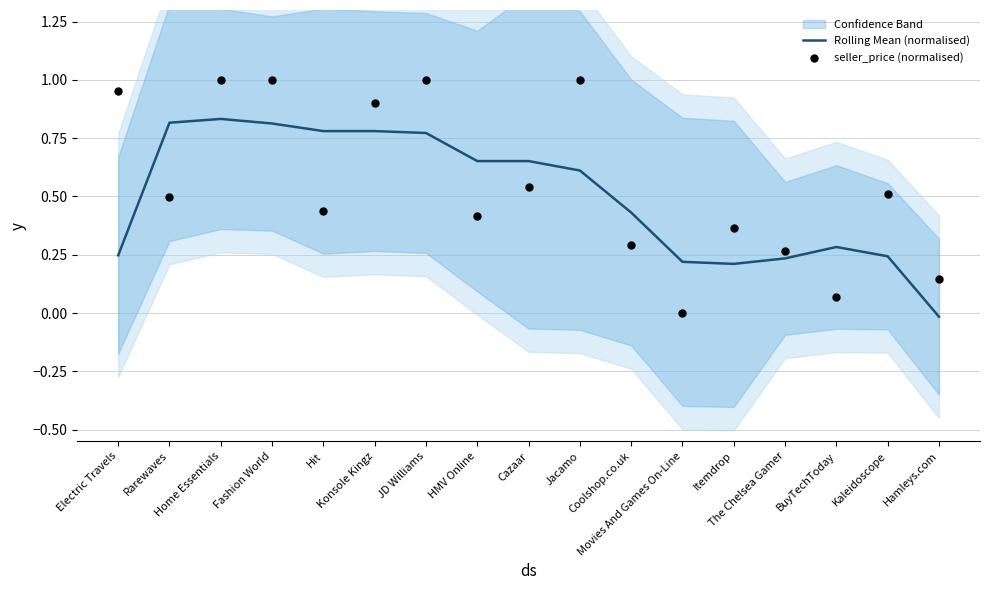

What are all the series names shown in the legend?

Rolling Mean (normalised), seller_price (normalised)